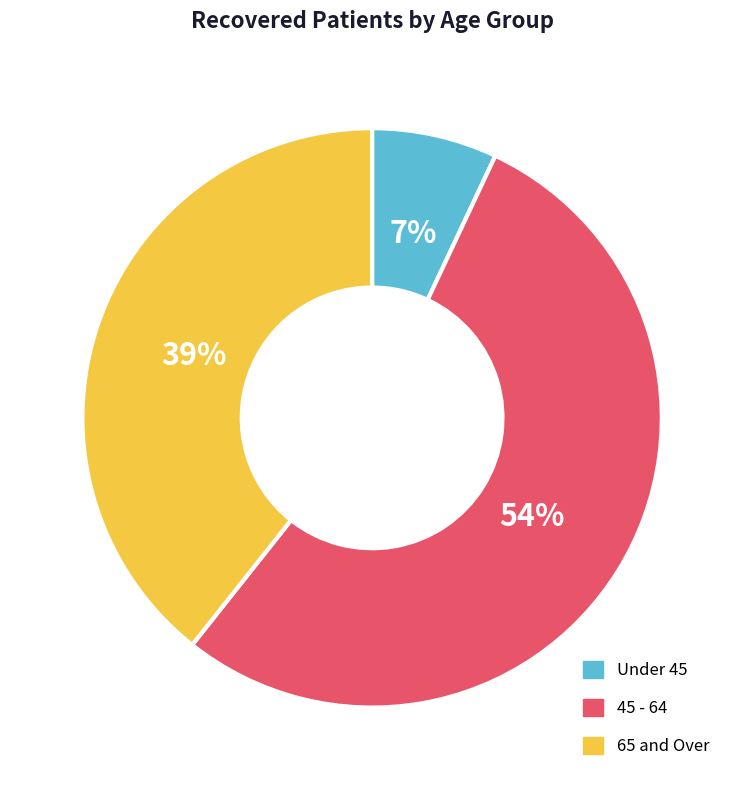

To the nearest percent, what is the difference between the largest and smallest slice percentages?

47%